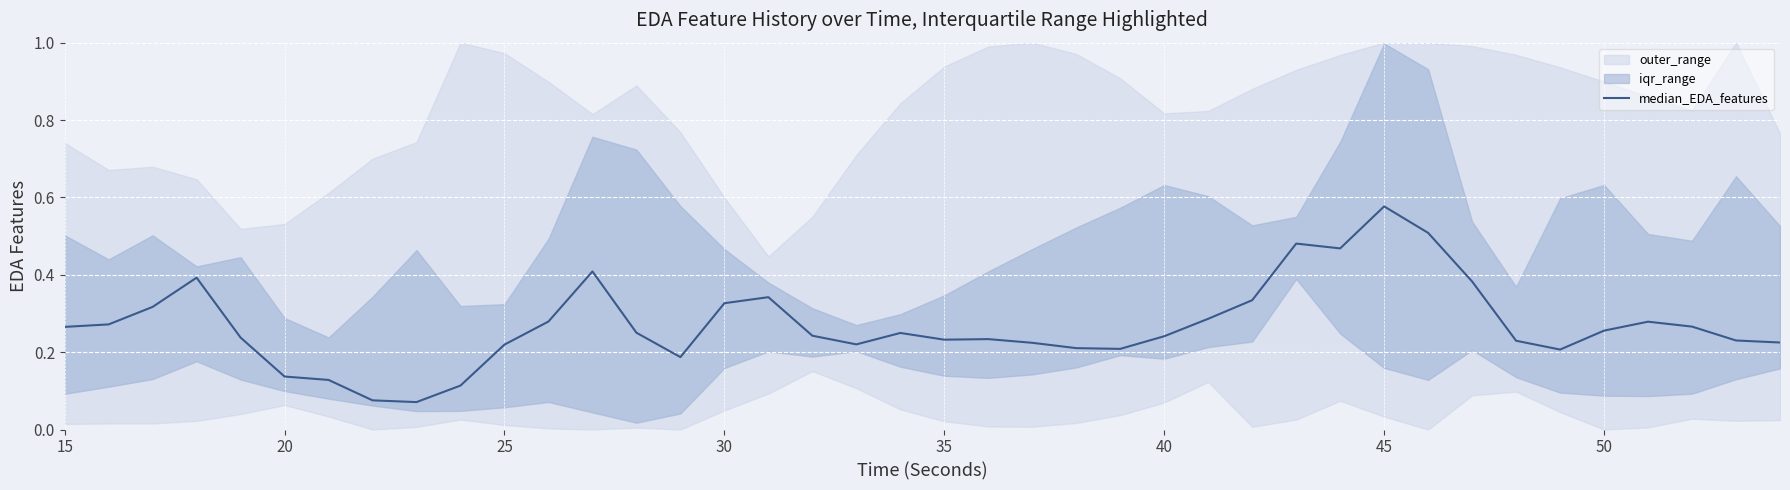

Which category has the highest value in the median_EDA_features series?

45